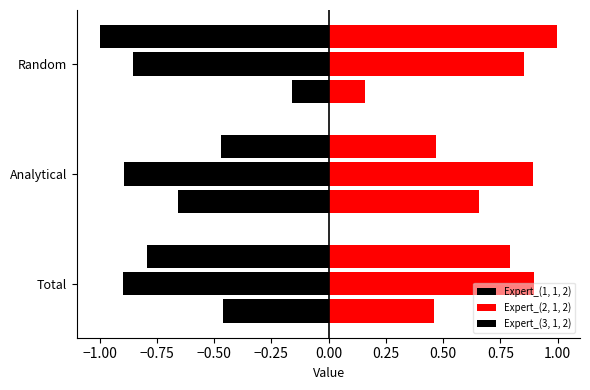

At which category is the sum across all series the highest?

Total